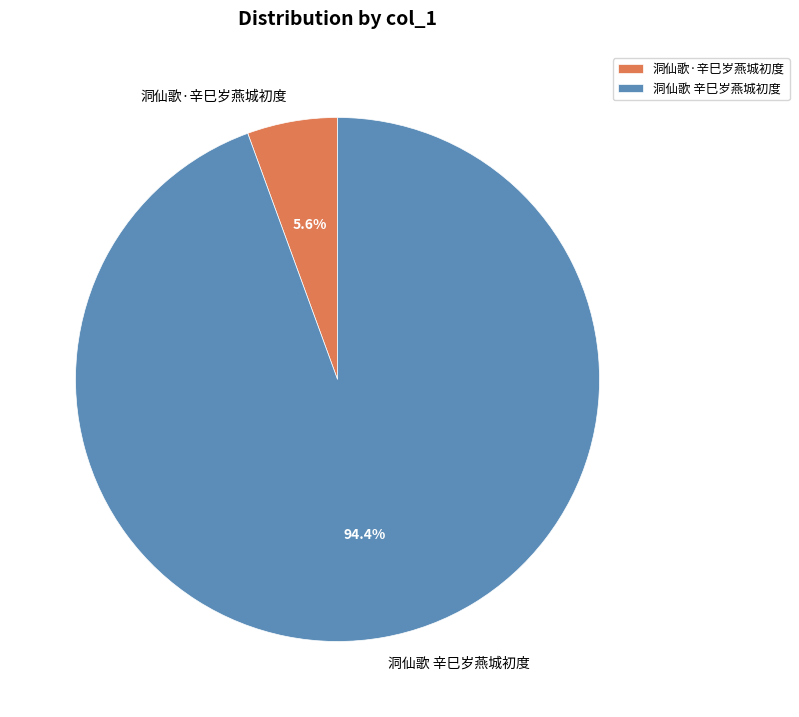

Combined, what portion of the pie is 洞仙歌·辛巳岁燕城初度 and 洞仙歌 辛巳岁燕城初度?

100.0%